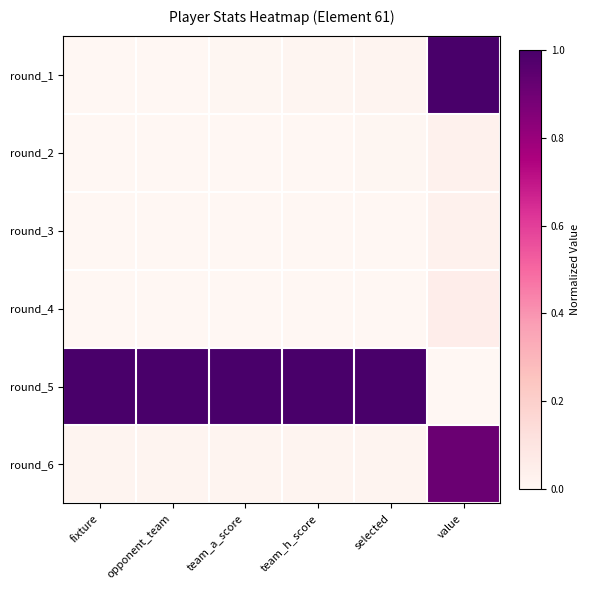

What is the total value across all series at value?

2.0